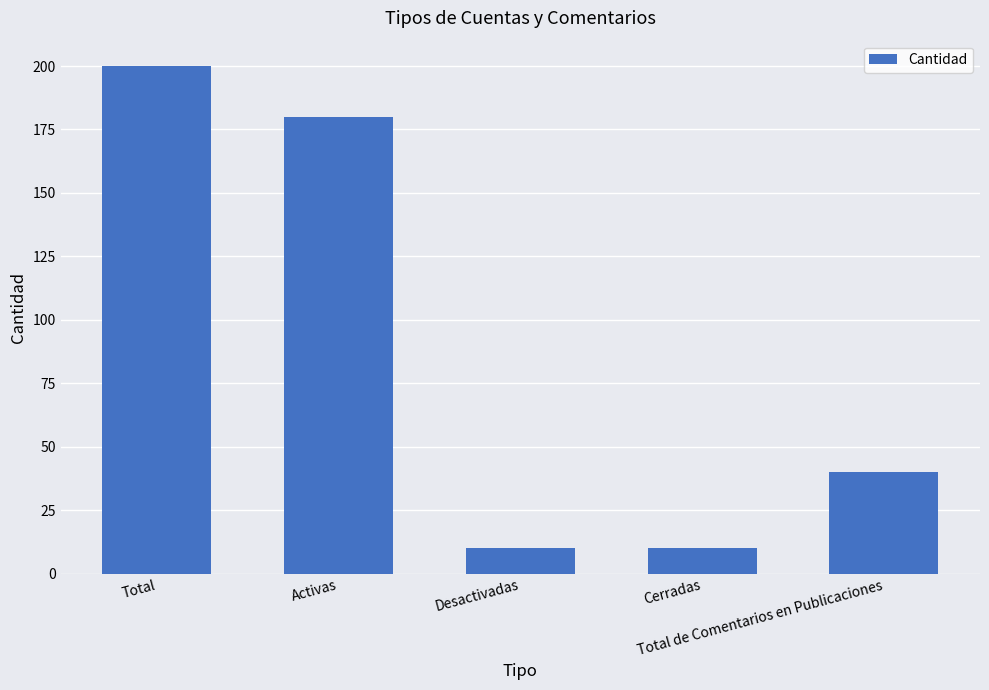

Is it true that the value at Desactivadas is 10?

True